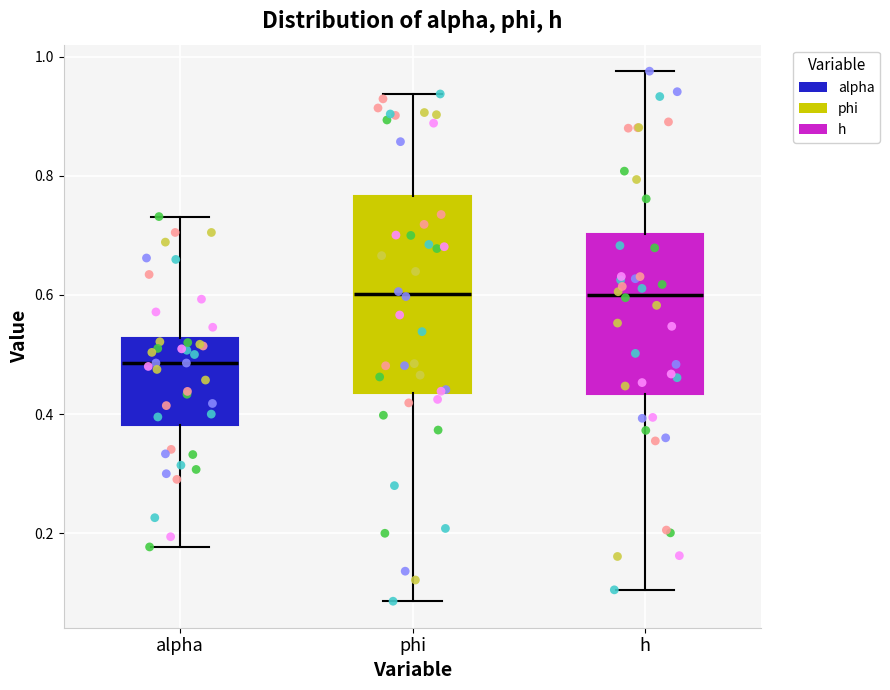

Where does the upper whisker of the box for alpha end on the y-axis? The values are not printed on the chart, so give them approximately, as read against the axis.

0.74